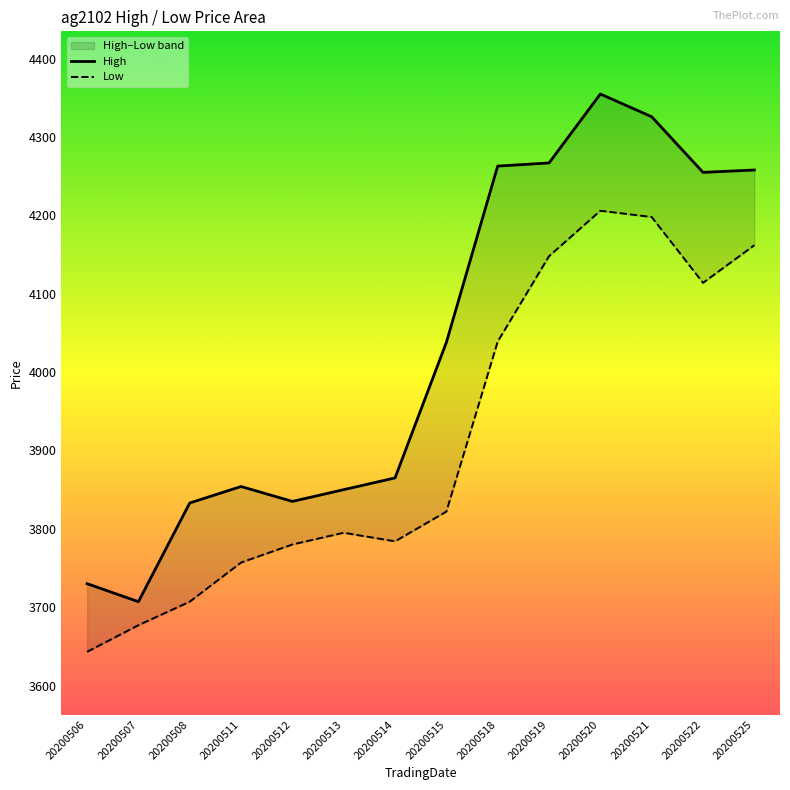

Is the value of High at 20200514 greater than the value of Low at 20200521?

No